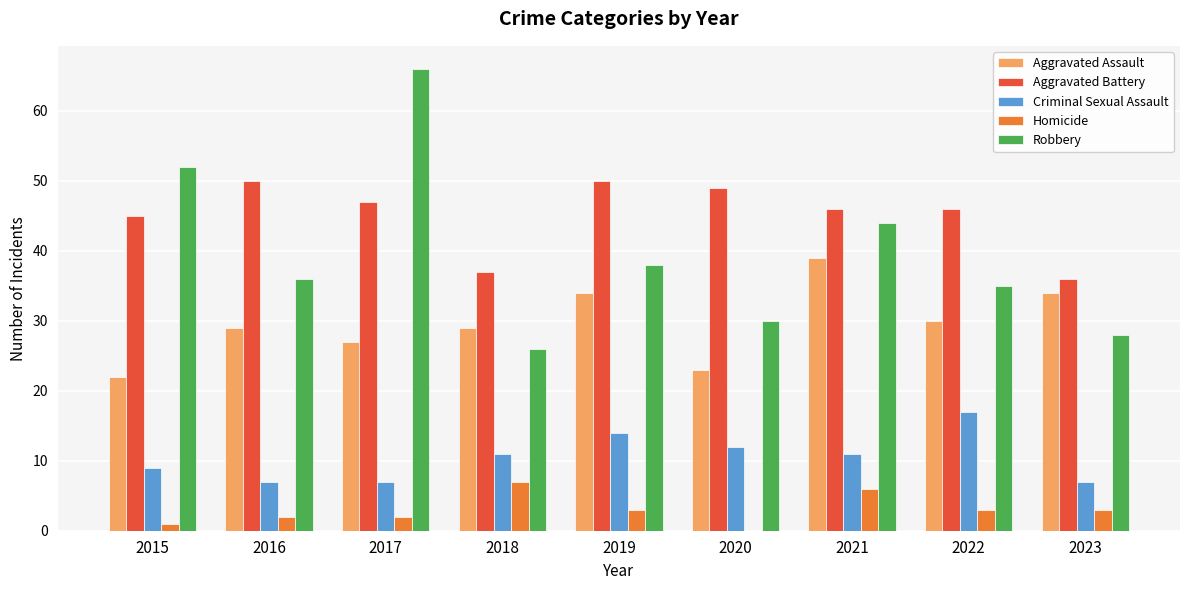

Between 2015 and 2017, which series saw the biggest shift?

Robbery